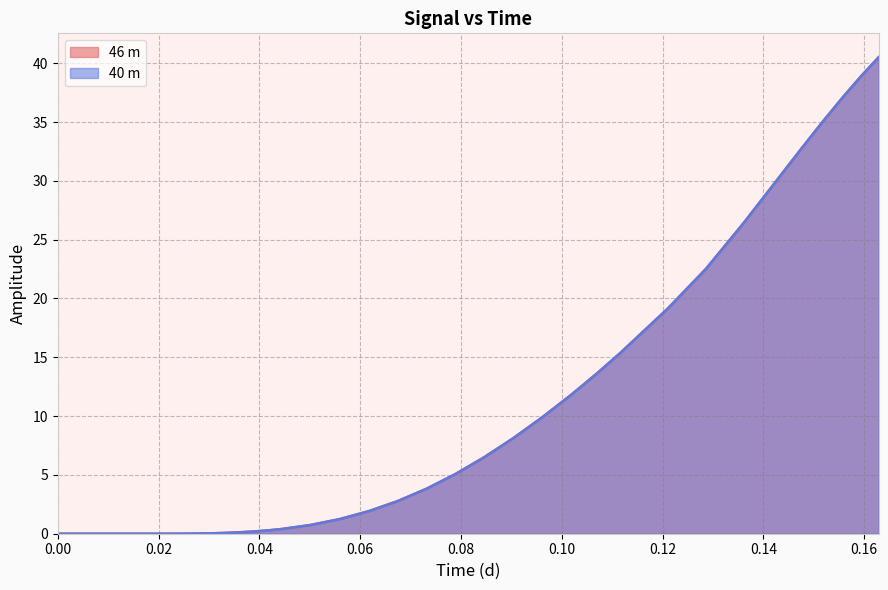

What position from the left is 0.0330111999407145?

14